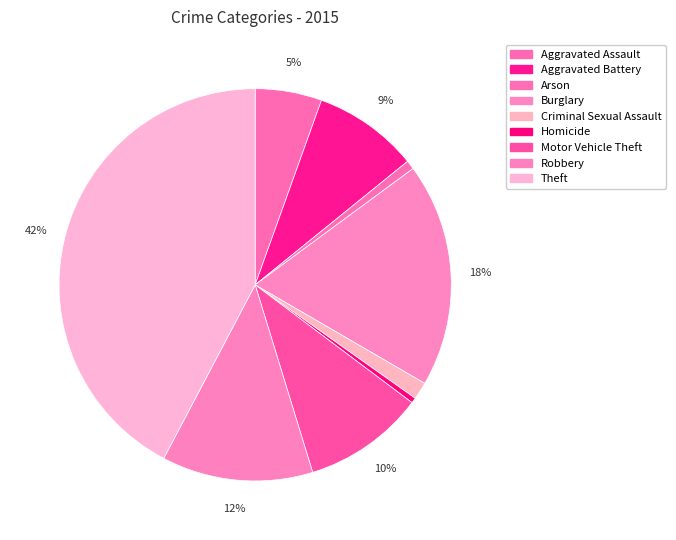

Rank the categories by value from lowest to highest.

Homicide, Arson, Criminal Sexual Assault, Aggravated Assault, Aggravated Battery, Motor Vehicle Theft, Robbery, Burglary, Theft